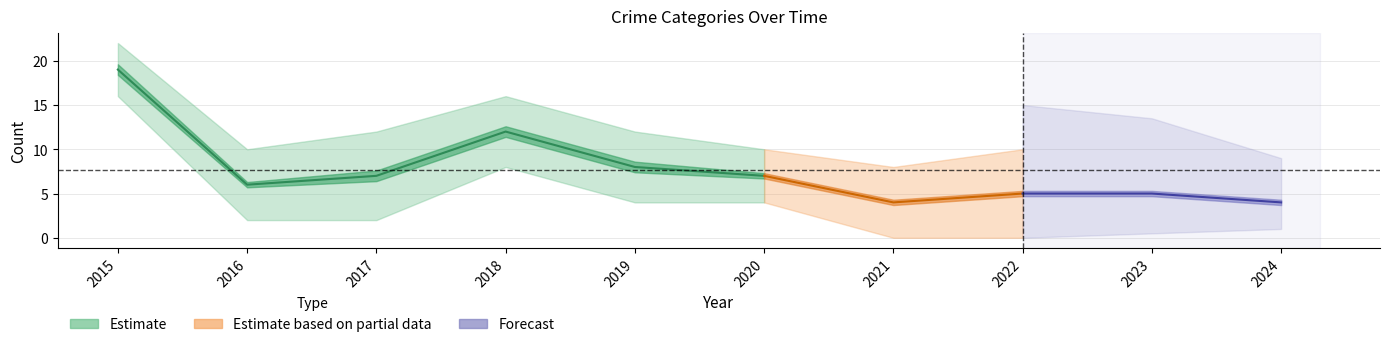

At which label does Robbery first exceed 7?

2015